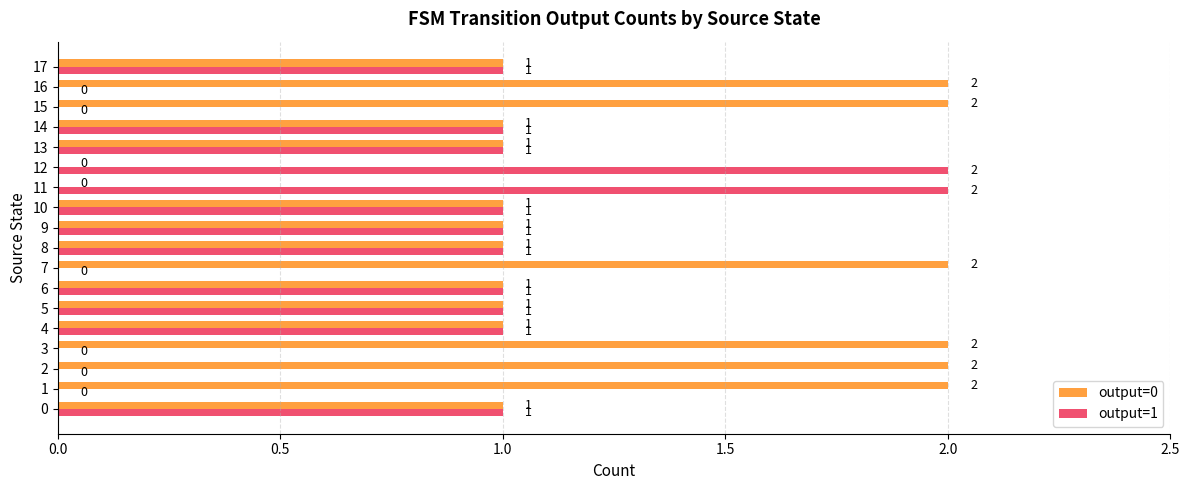

How many output=1 values are between 0 and 1?

16